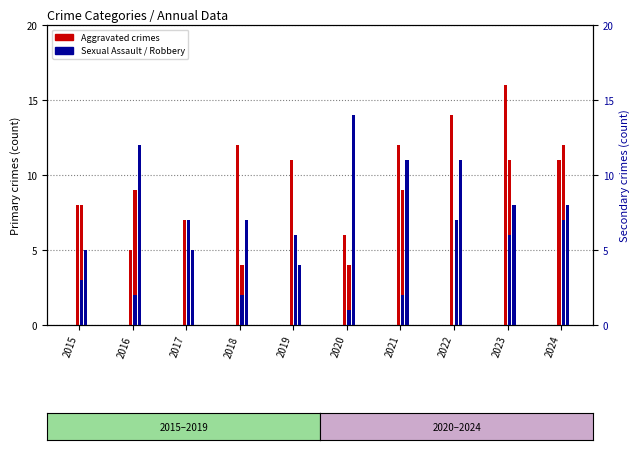

What is the difference between the Aggravated Assault values at 2021 and 2023?

4